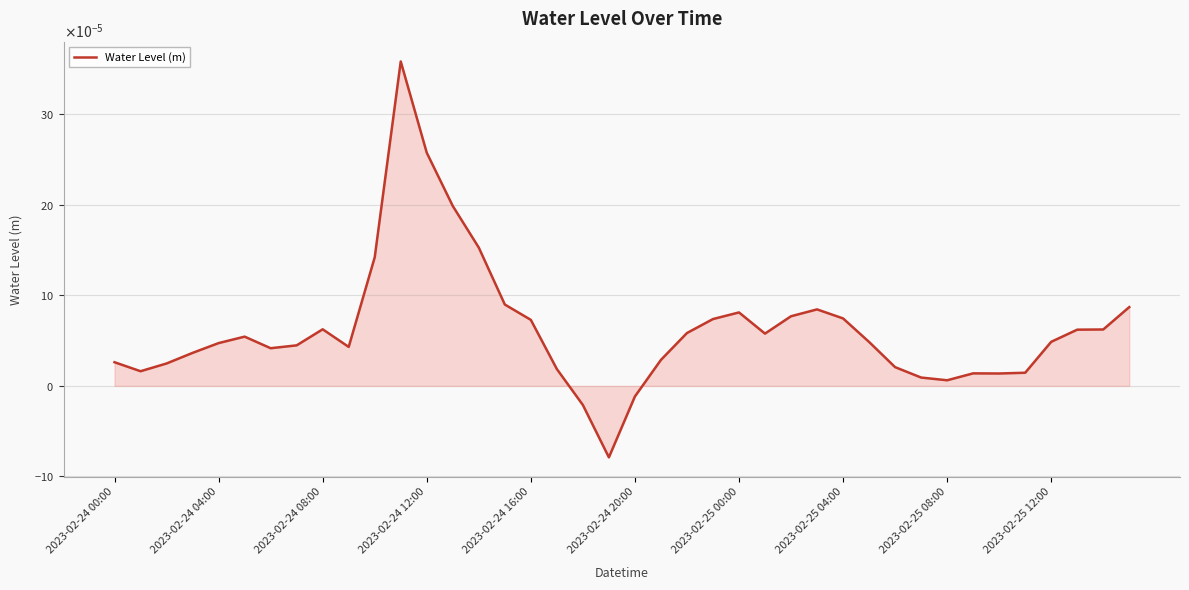

Does the chart display data point markers on the line(s)?

No